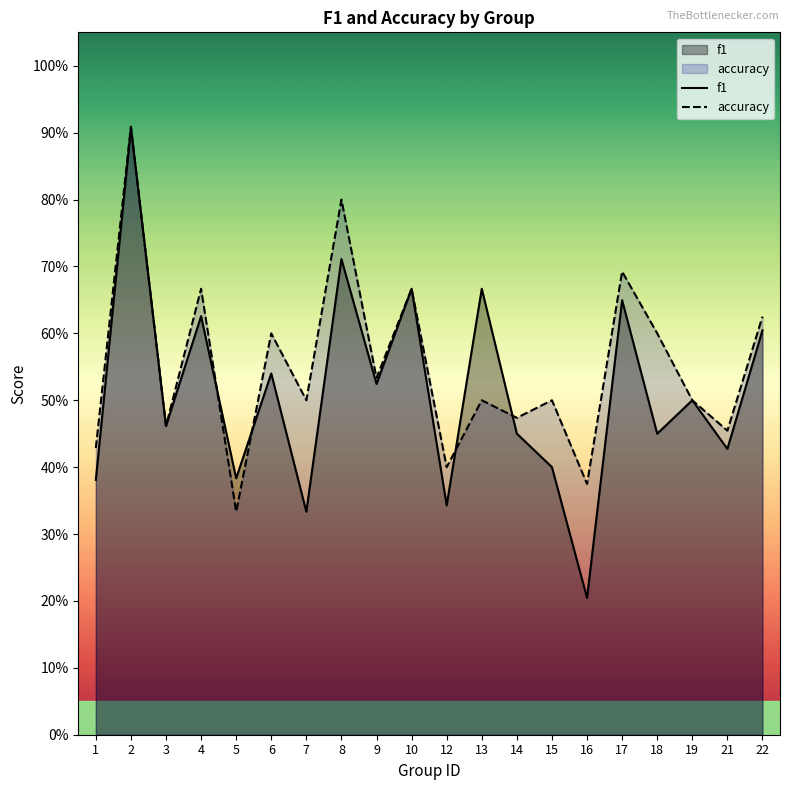

Rank the series at 16 from highest to lowest value.

accuracy, f1